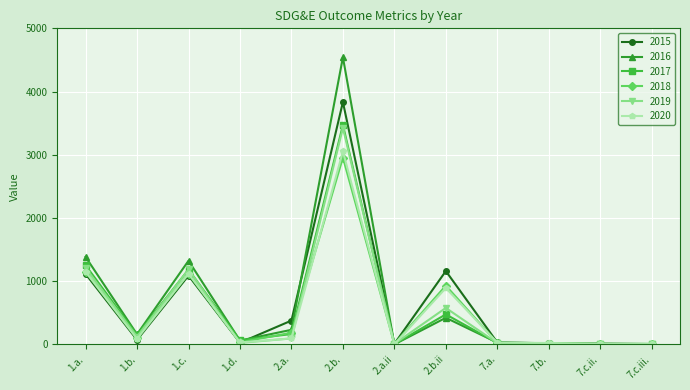

Which series has the widest spread of values?

2016